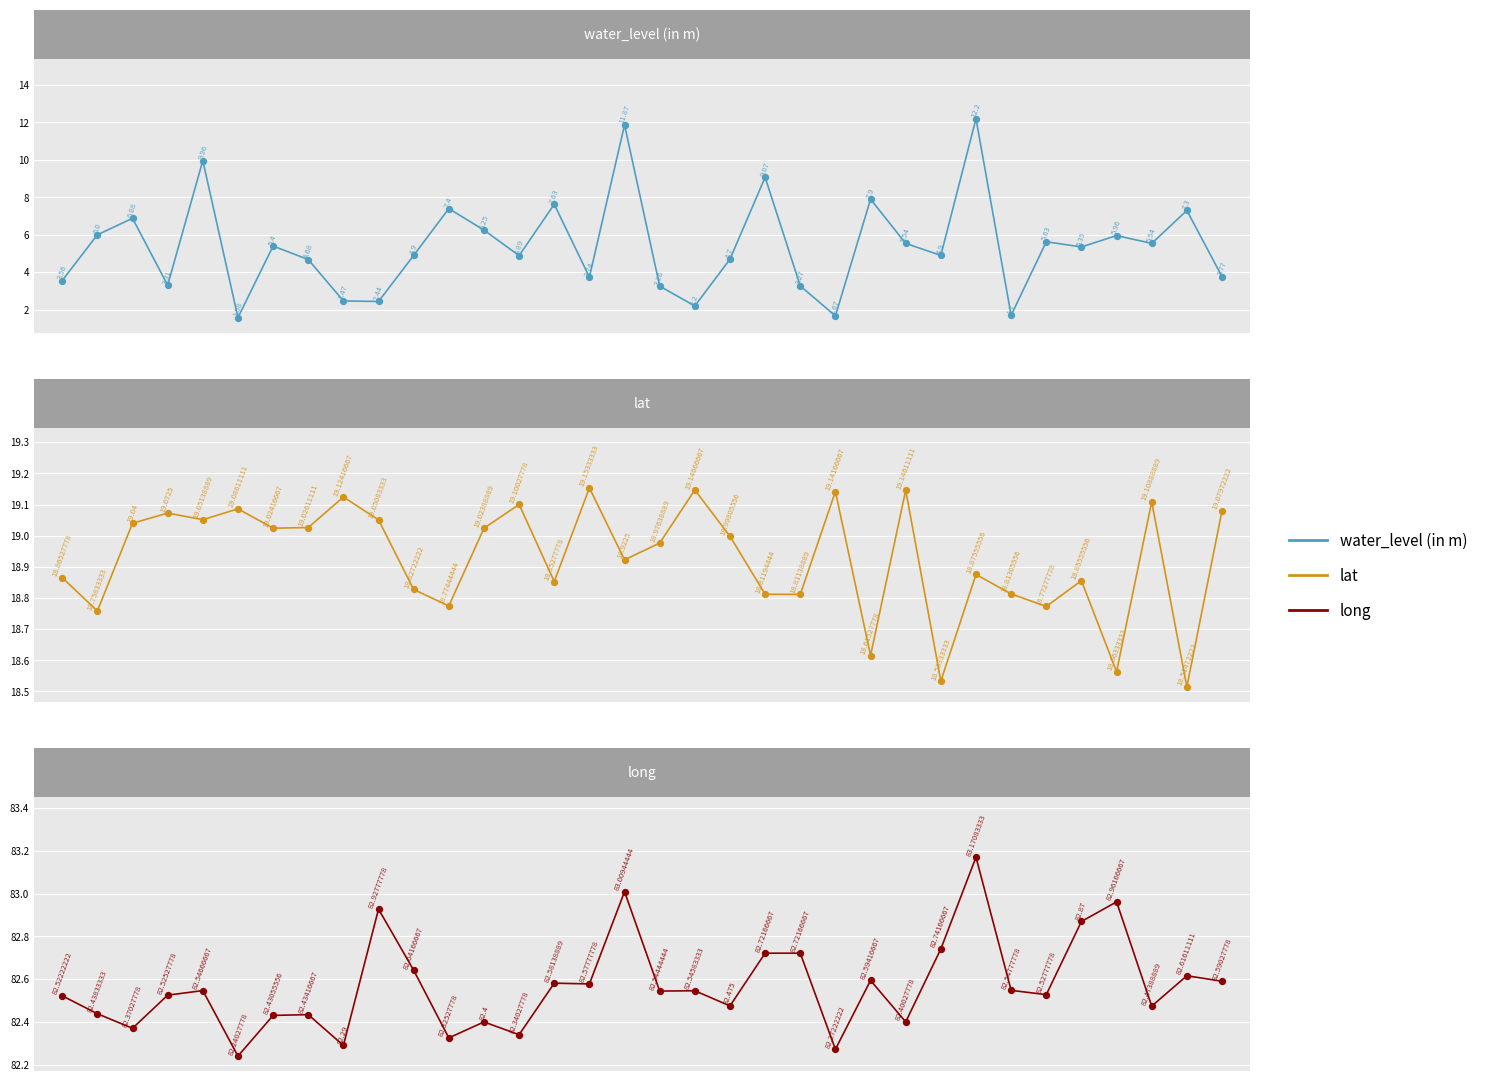

Which series has the largest total across all categories?

long